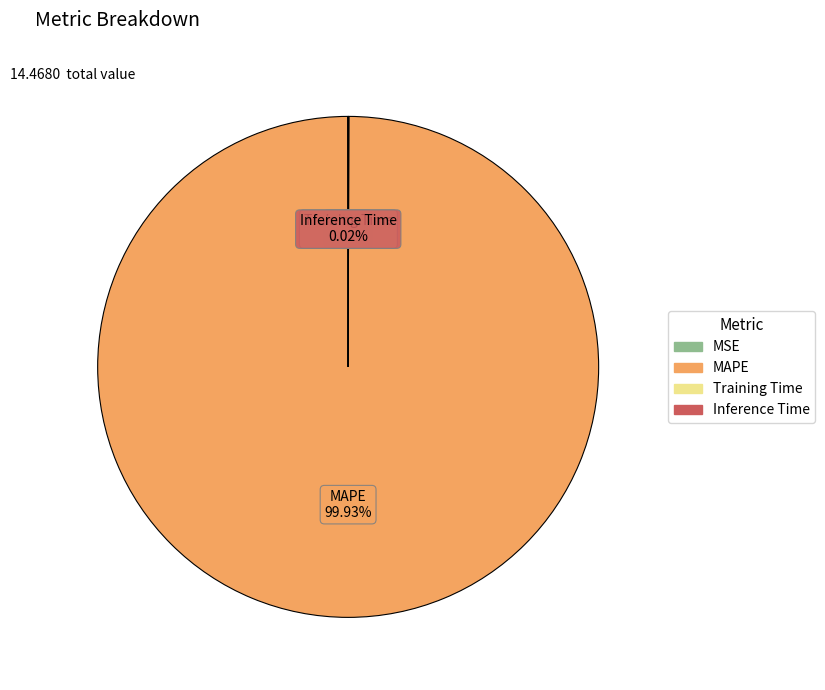

Does any single category account for the majority?

Yes